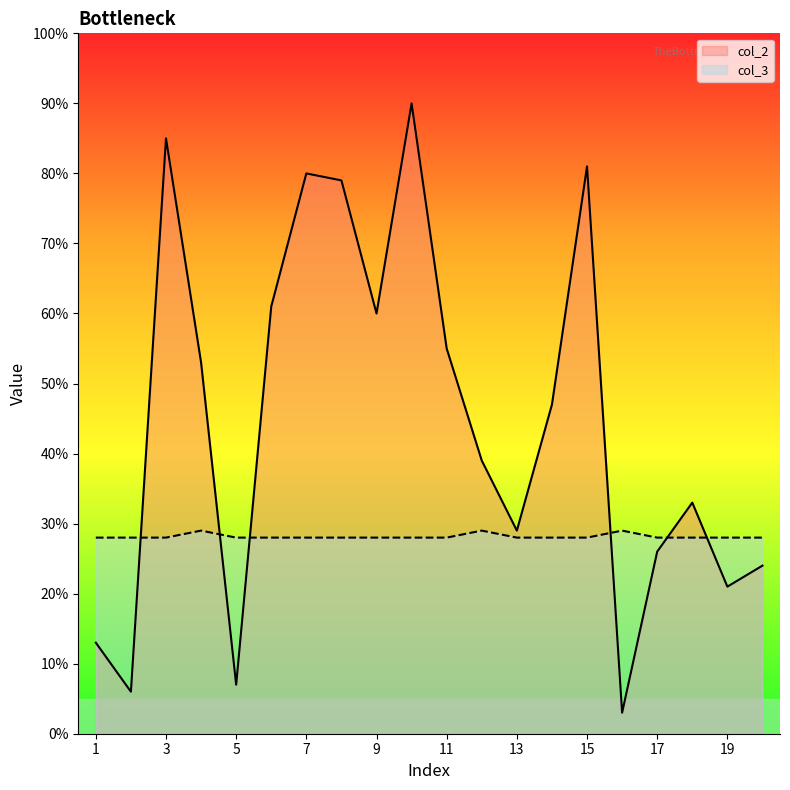

At 6, list the series in order from largest to smallest.

col_2, col_3